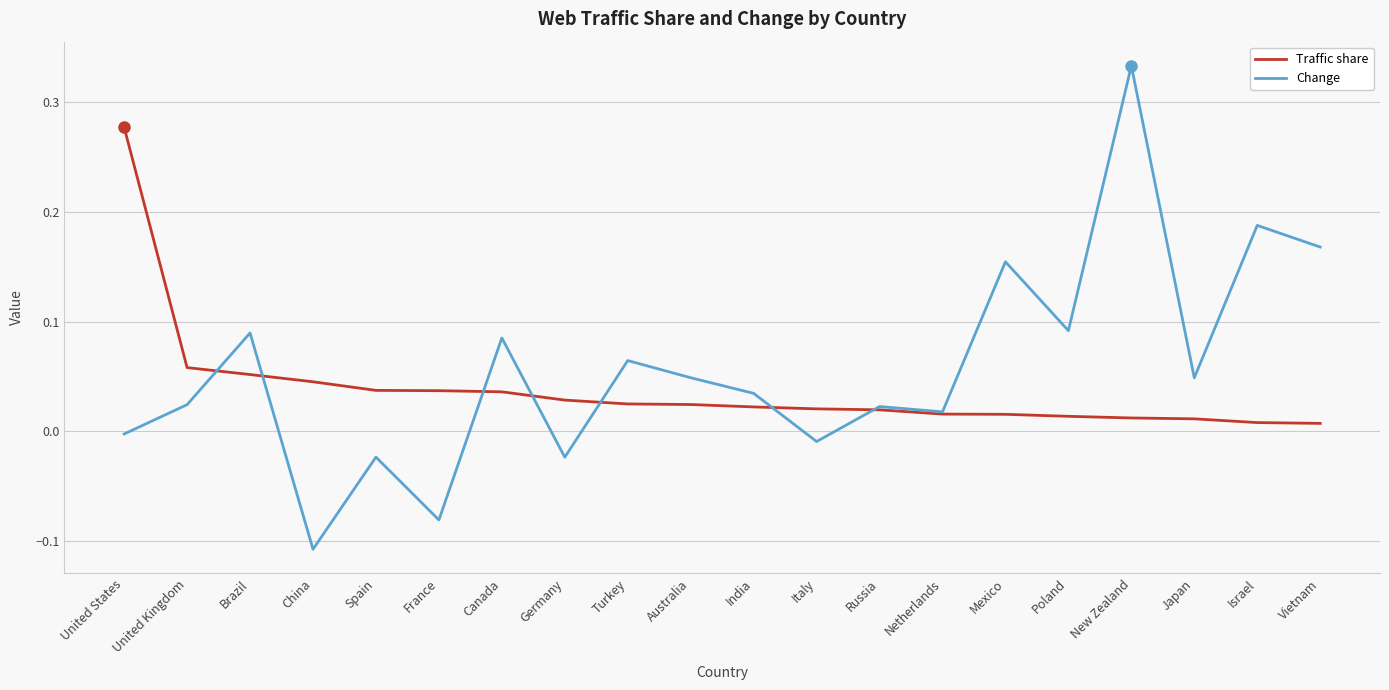

Which label corresponds to the smallest value in the chart?

China